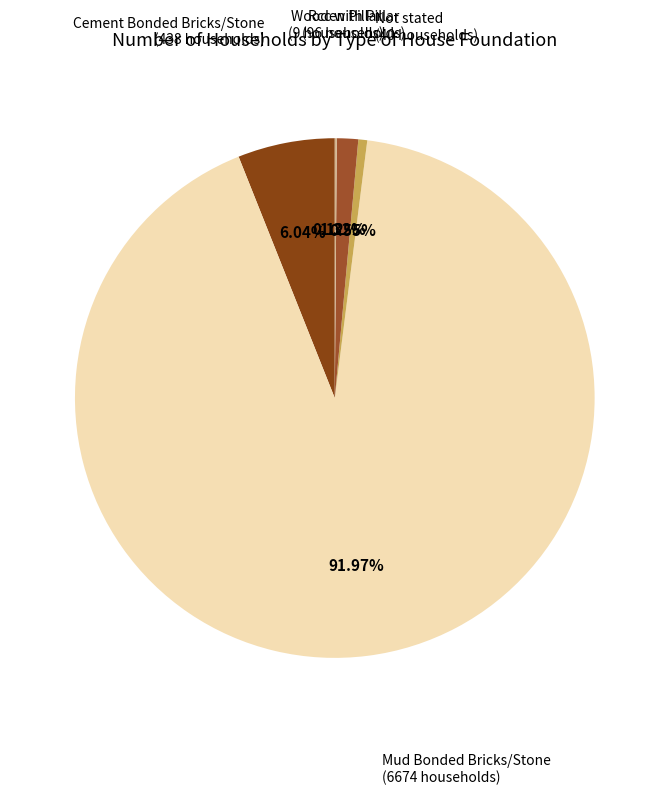

Is it true that Cement Bonded Bricks/Stone is 6% of the pie?

True